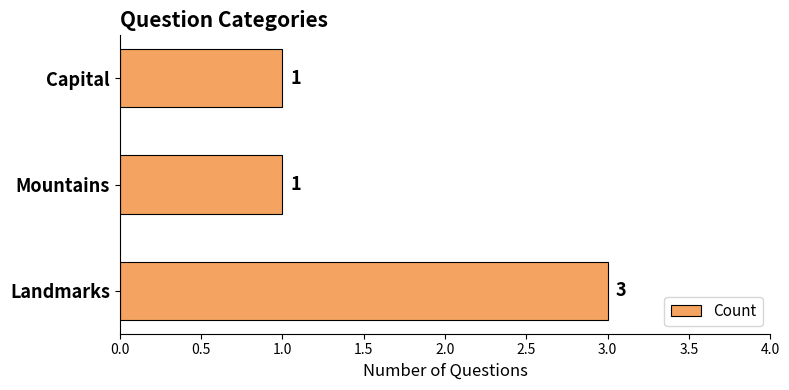

What is the ratio of the value at Capital to the value at Landmarks?

0.3